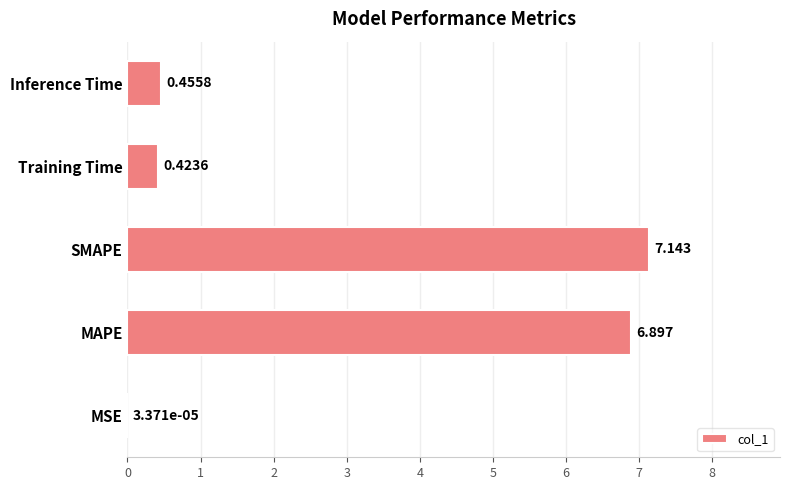

Between SMAPE and MAPE, which is larger?

SMAPE